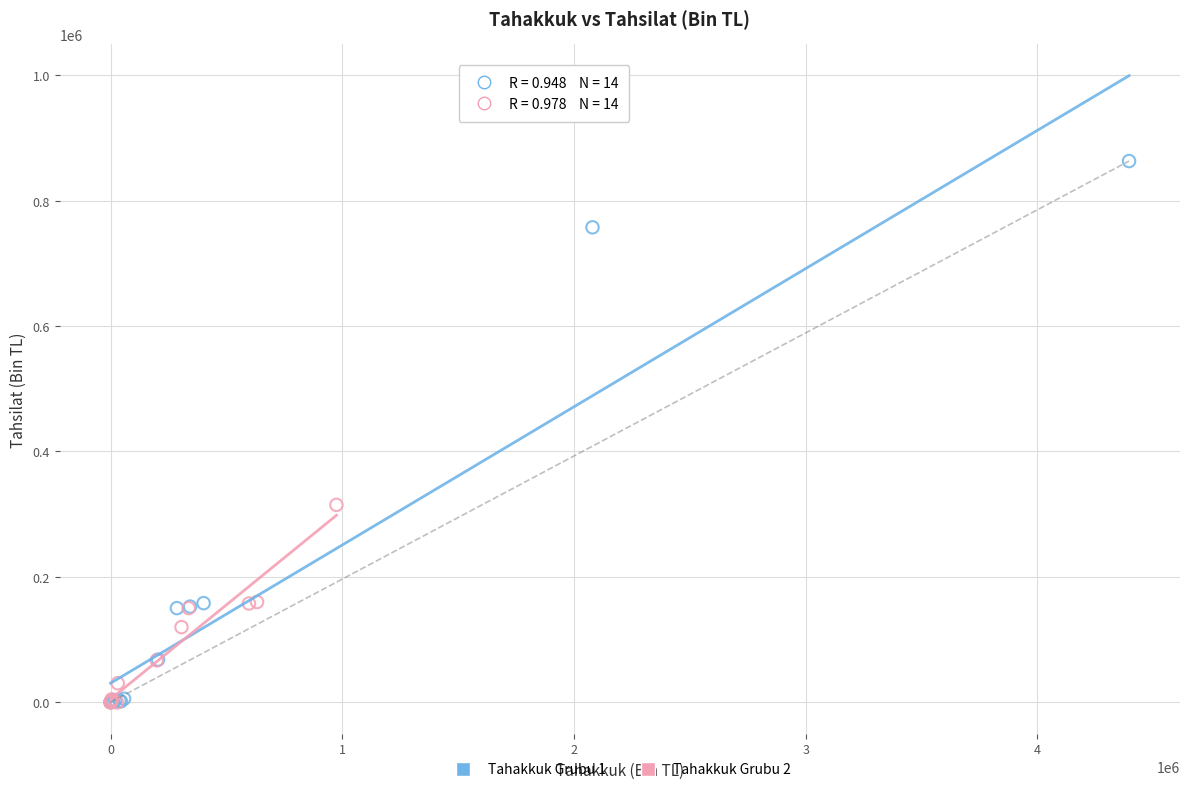

What are all the series names shown in the legend?

Tahakkuk Grubu 1, Tahakkuk Grubu 2